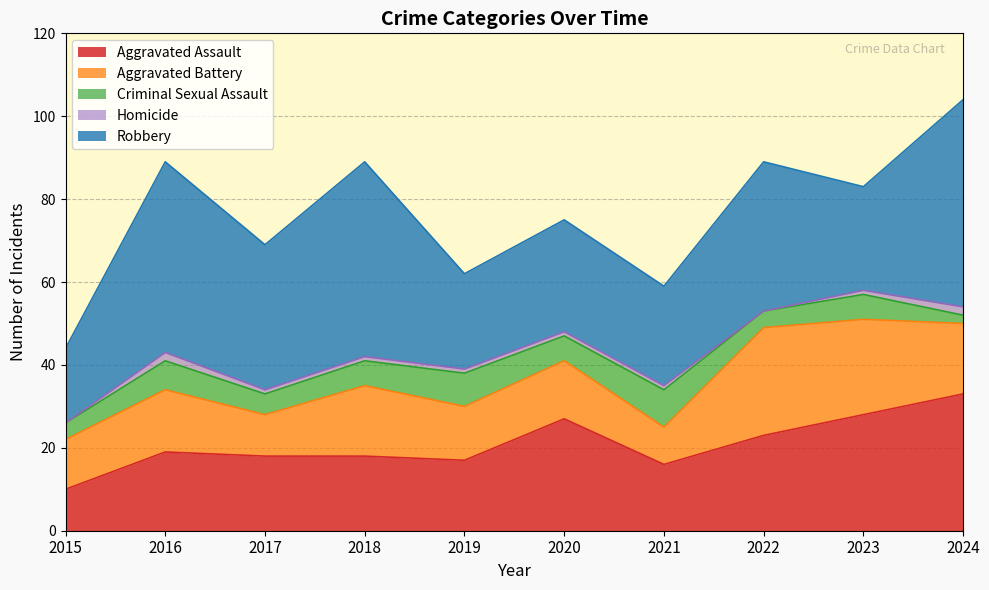

Which series has the largest total across all categories?

Robbery